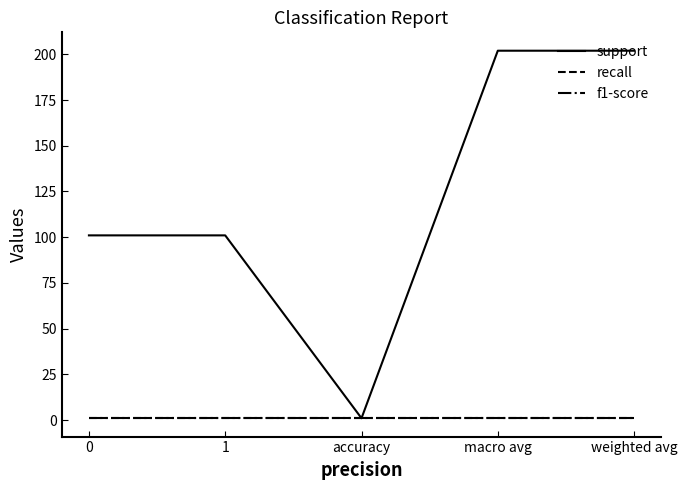

Is it true that f1-score equals 0 at accuracy?

False